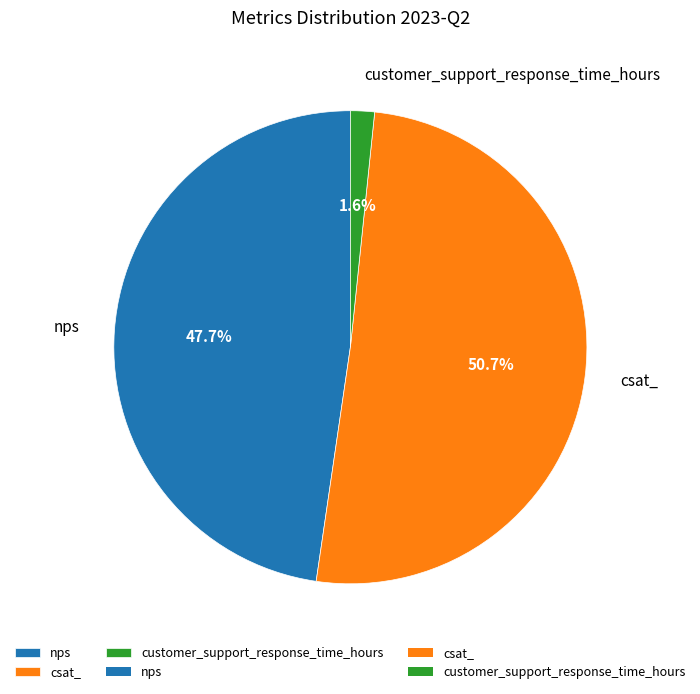

Which category accounts for the majority?

csat_